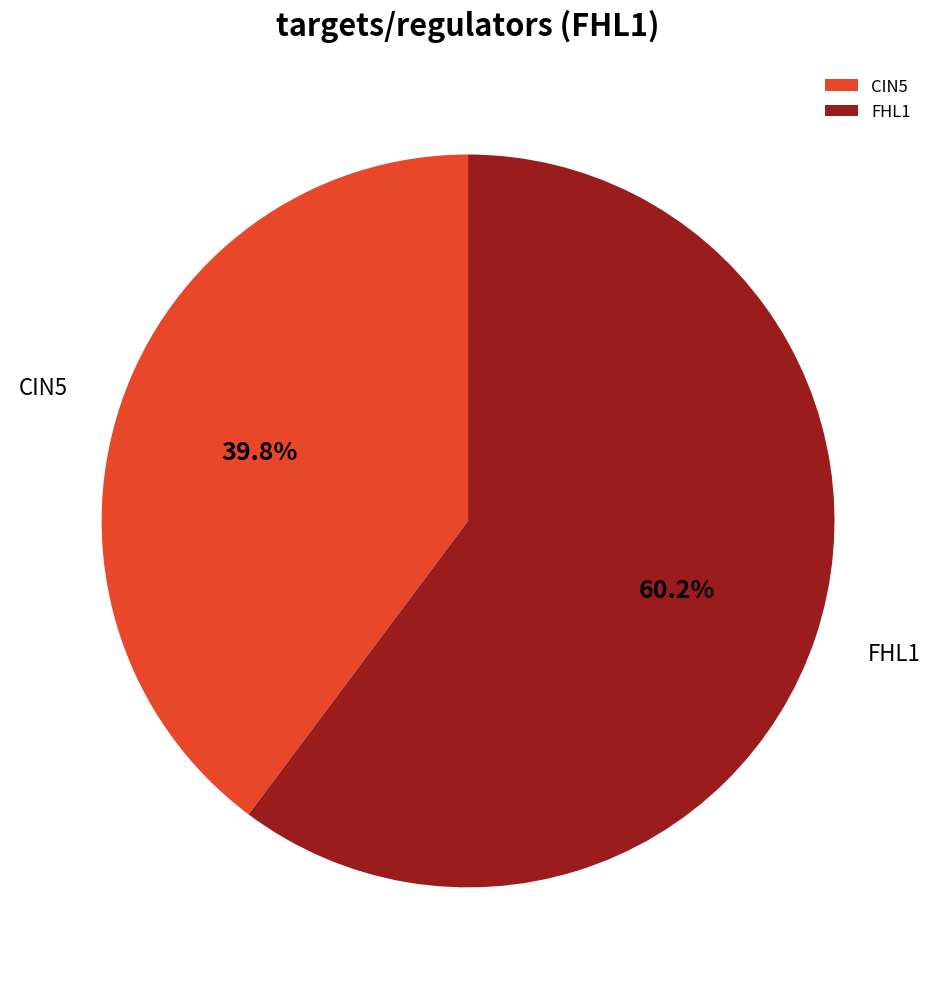

What is the majority slice?

FHL1